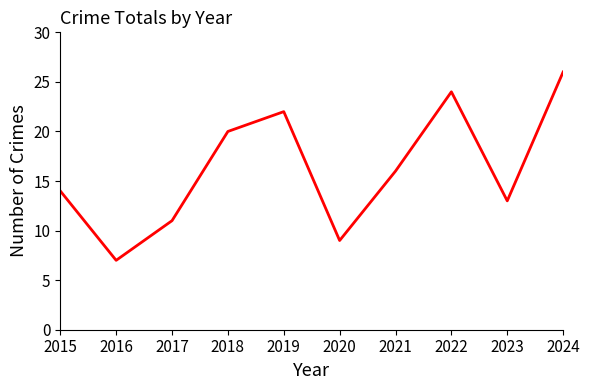

Where is the first local minimum?

2016